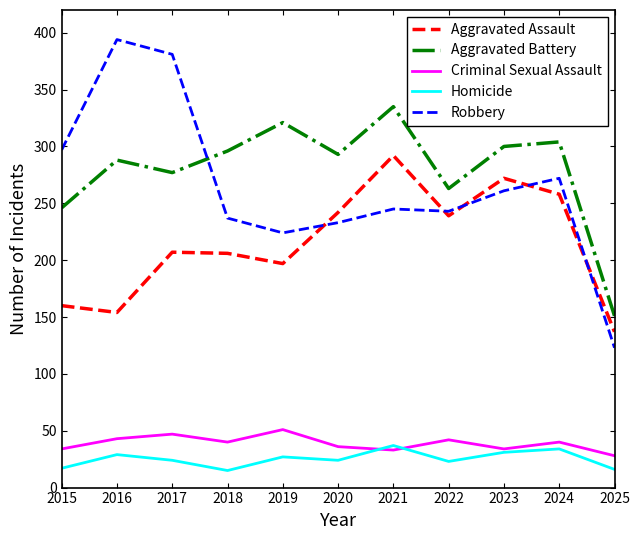

What is the spread (max minus min) of values at 2015?

280